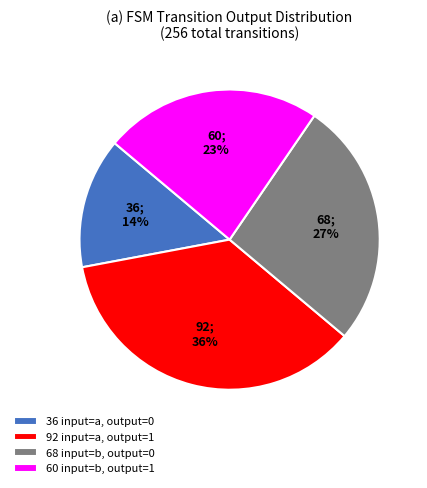

Is there any slice that represents more than half of the pie?

No